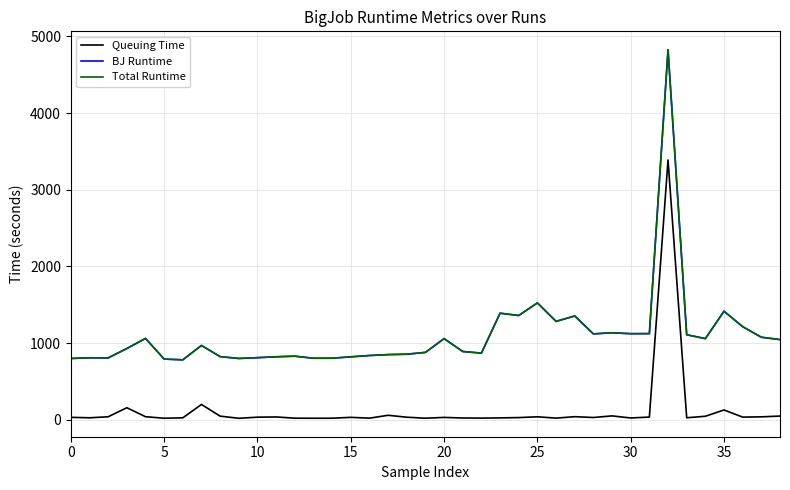

True or false: BJ Runtime and Queuing Time intersect in this chart.

False